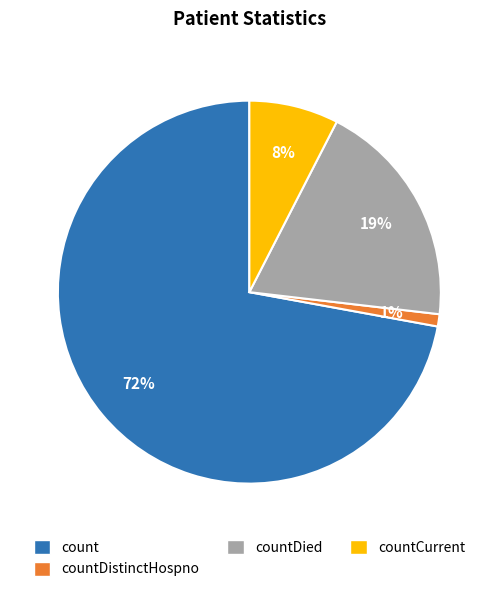

Count the number of slices in the pie.

4